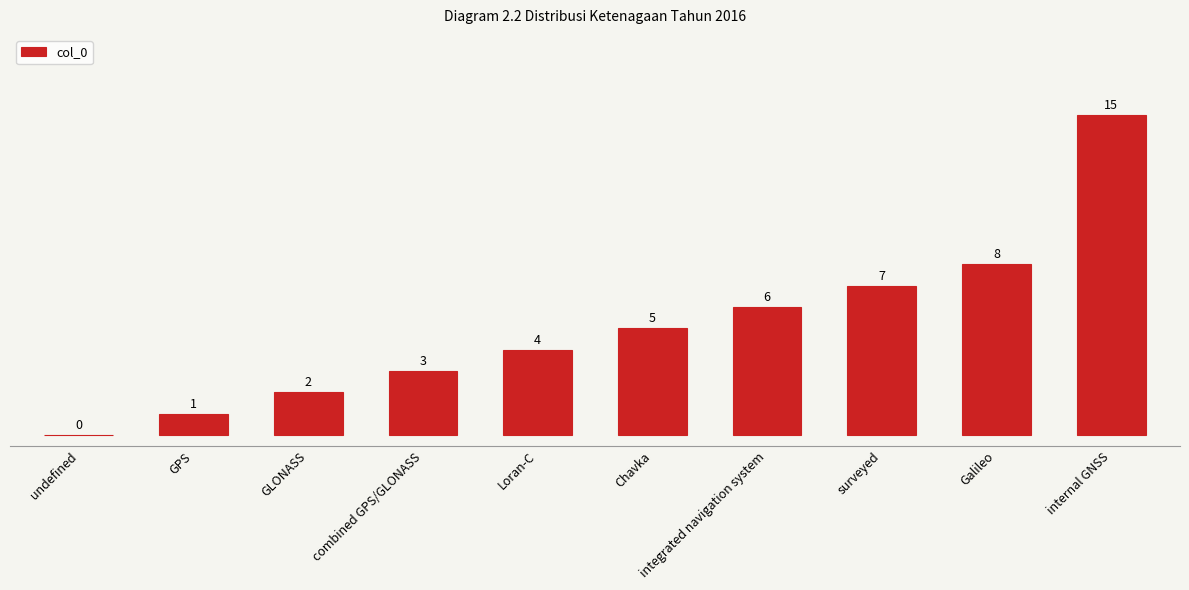

What is the change in value from GPS to integrated navigation system?

+5